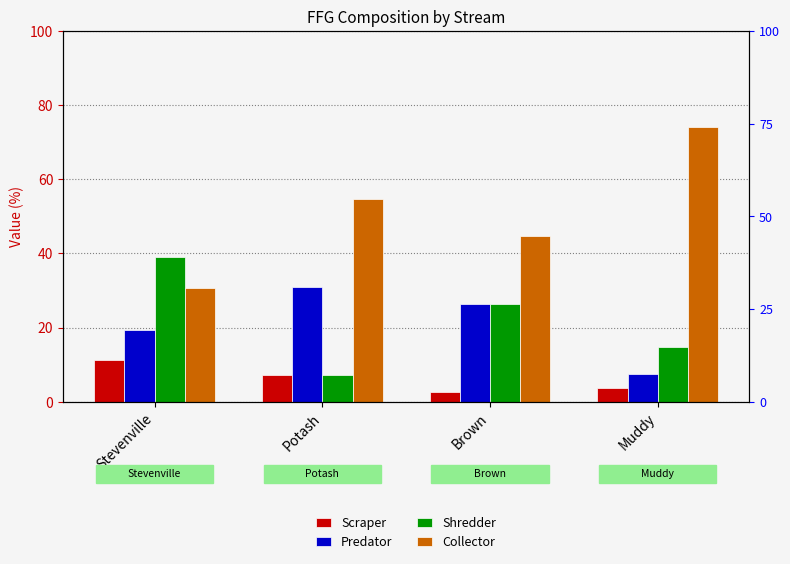

What is the difference between the maximum and minimum values in the Scraper series?

8.5